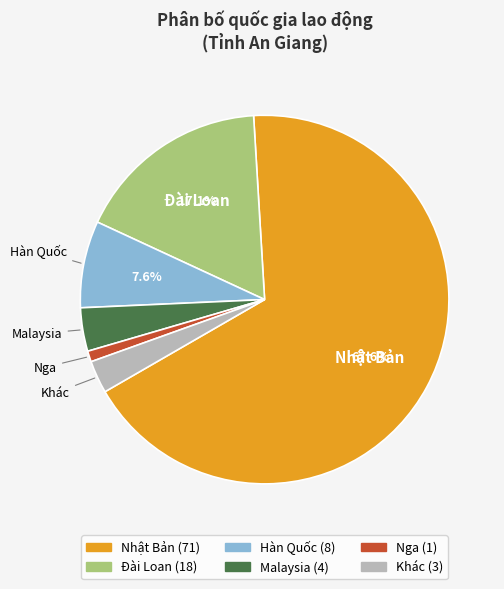

To the nearest percent, what is the combined percentage of Nhật Bản and Khác?

70%